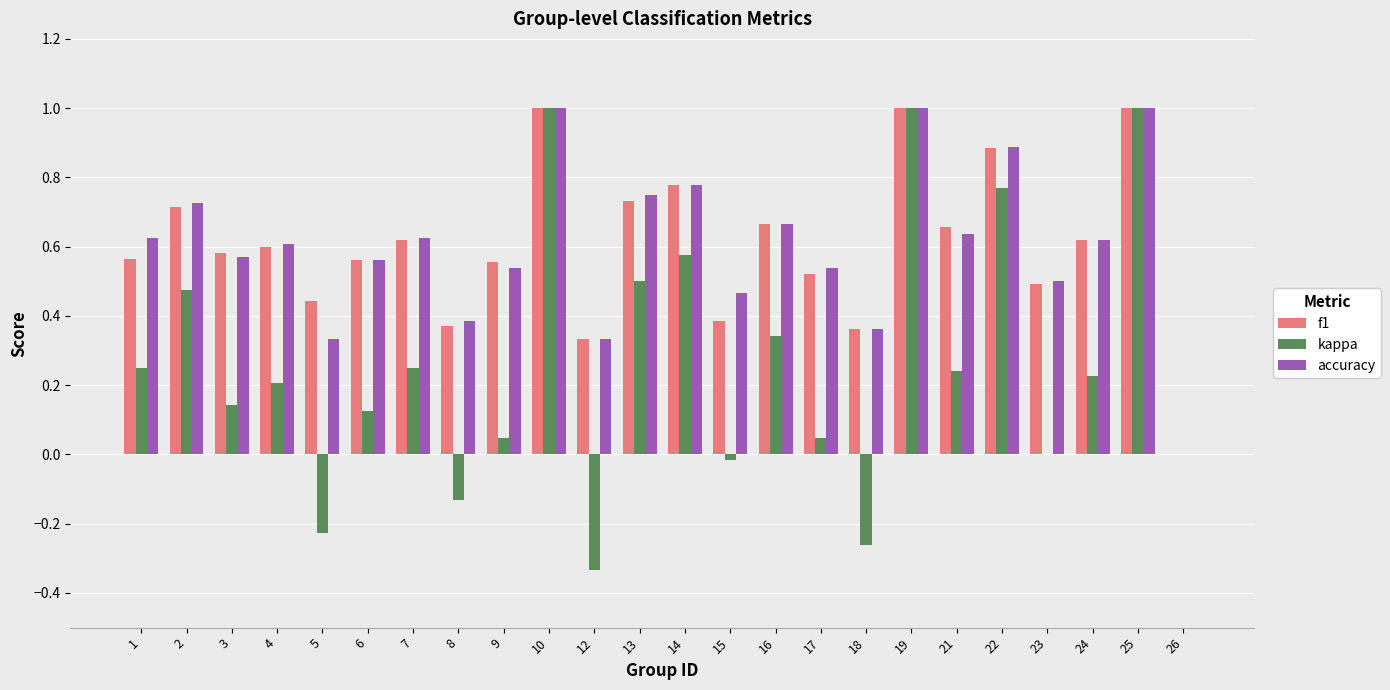

How many distinct data groups are displayed?

3